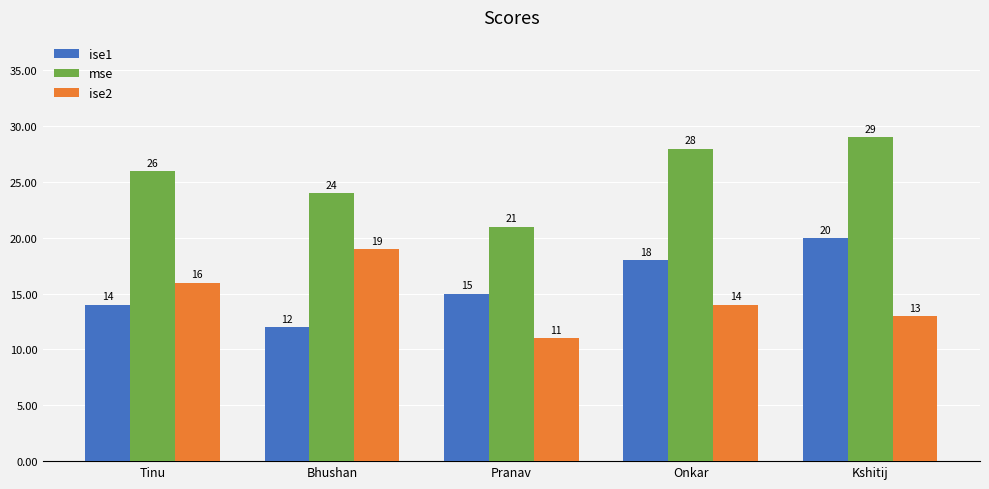

Reading left to right, extract all data points from this chart.

ise1: 14	12	15	18	20
mse: 26	24	21	28	29
ise2: 16	19	11	14	13